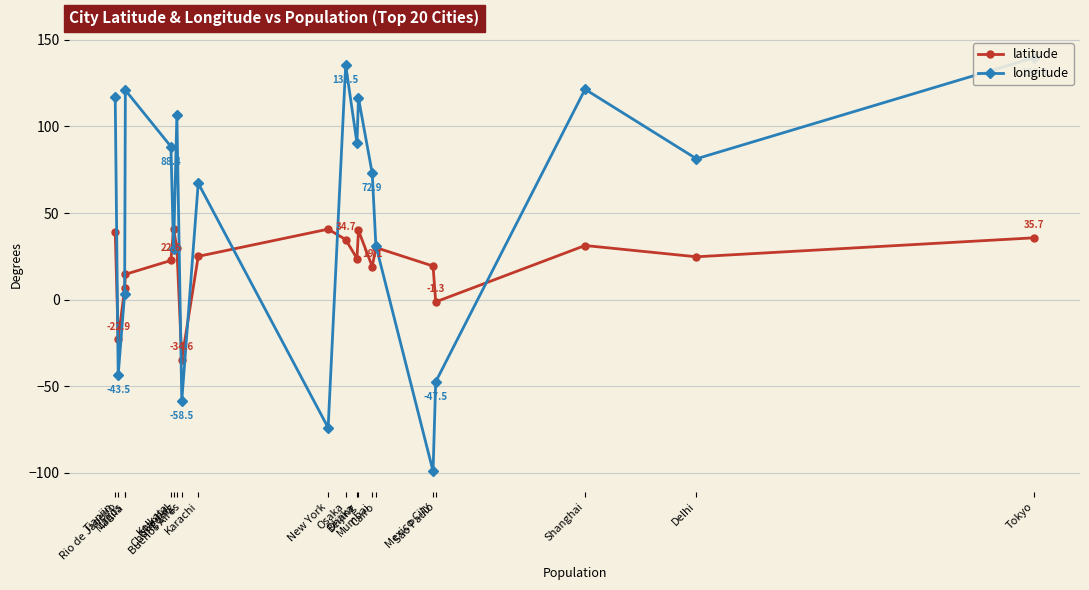

Does the chart display data point markers on the line(s)?

Yes